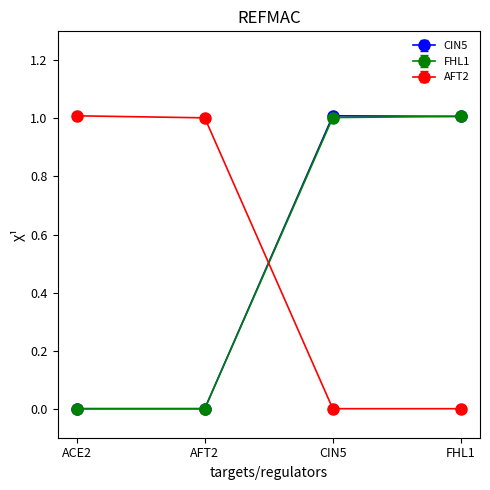

What position from the right is CIN5?

2